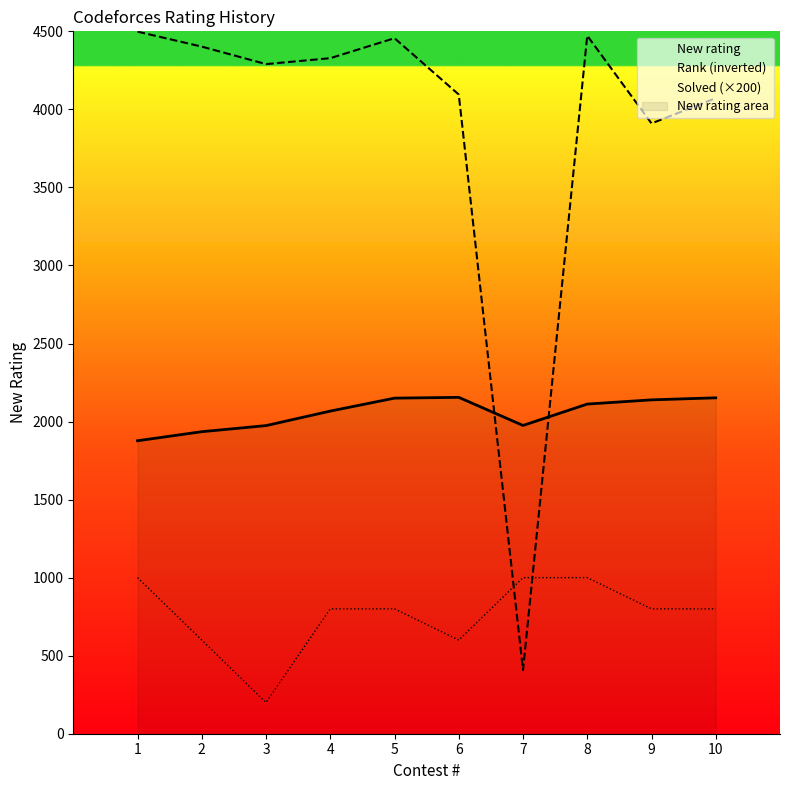

Reading left to right, what are all the values shown in this chart?

New rating: 1=1877	2=1935	3=1974	4=2067	5=2150	6=2155	7=1975	8=2112	9=2139	10=2152
Rank: 1=4498	2=4402	3=4290	4=4328	5=4456	6=4095	7=408	8=4472	9=3910	10=4072
Solved: 1=1000	2=600	3=200	4=800	5=800	6=600	7=1000	8=1000	9=800	10=800